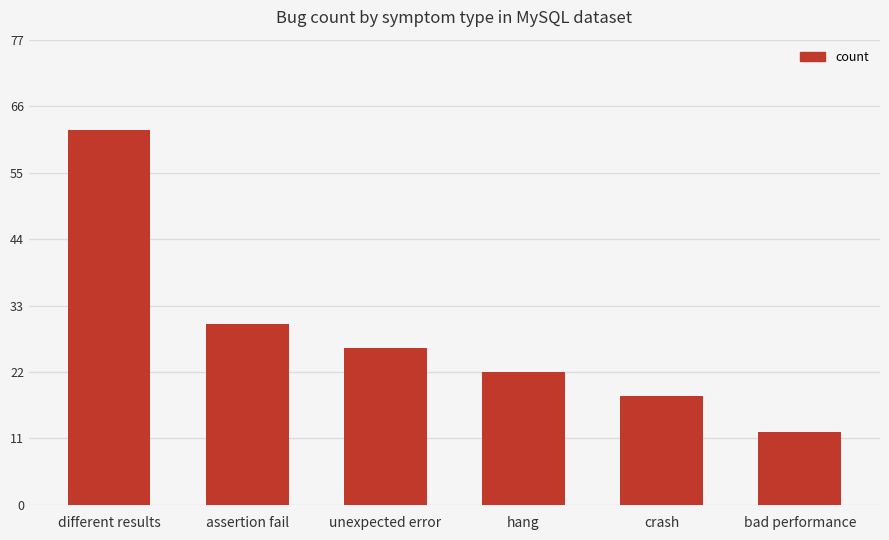

What is the value of the 3rd bar from the left?

26